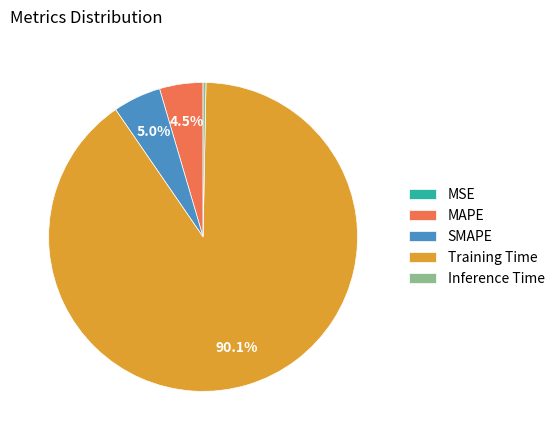

Is the sum of SMAPE and MAPE greater than half?

No